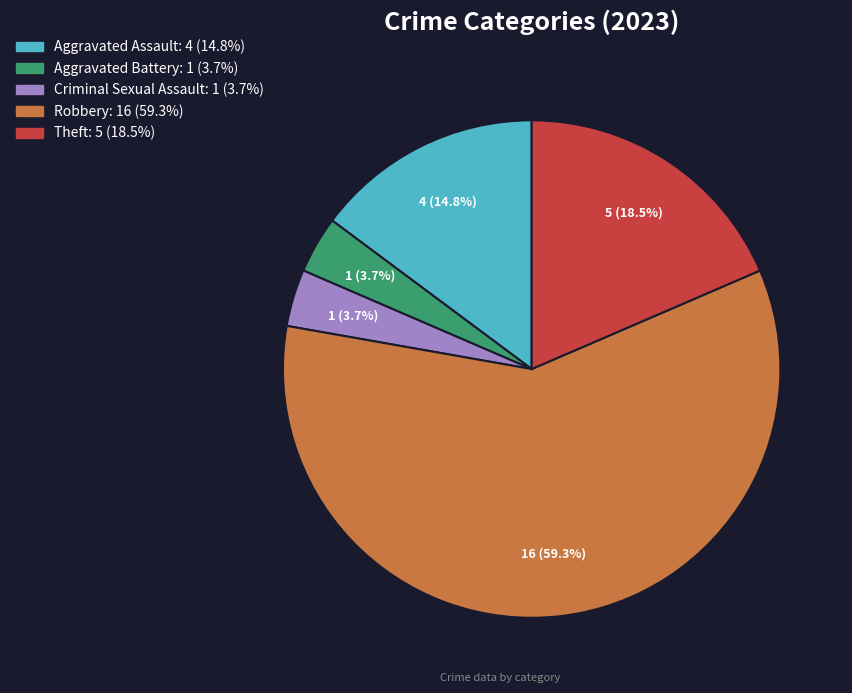

To the nearest percent, what portion does Aggravated Battery represent?

4%